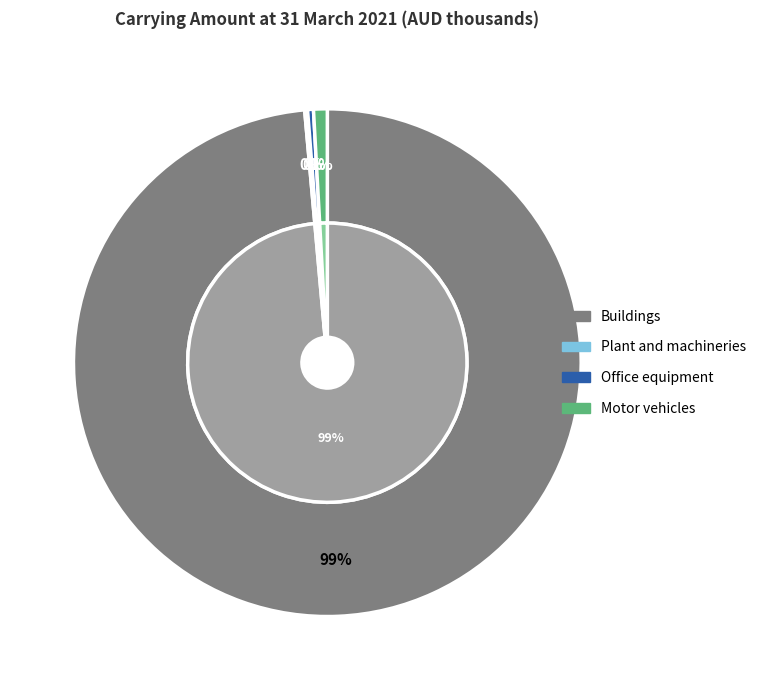

How many segments does this pie chart have?

4